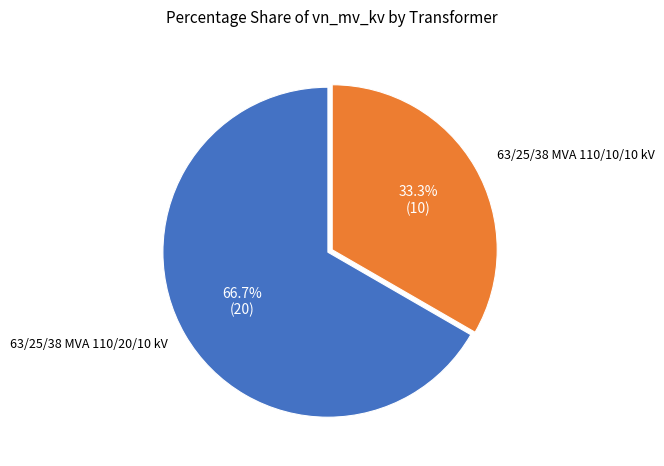

Does any single category account for the majority?

Yes